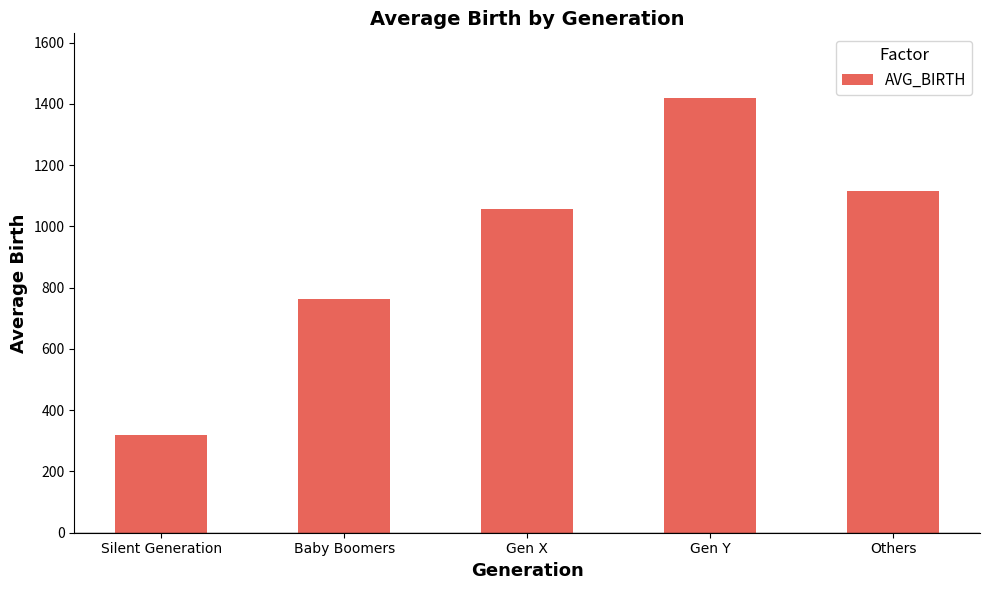

Where is the data nearest to the value 868?

Baby Boomers